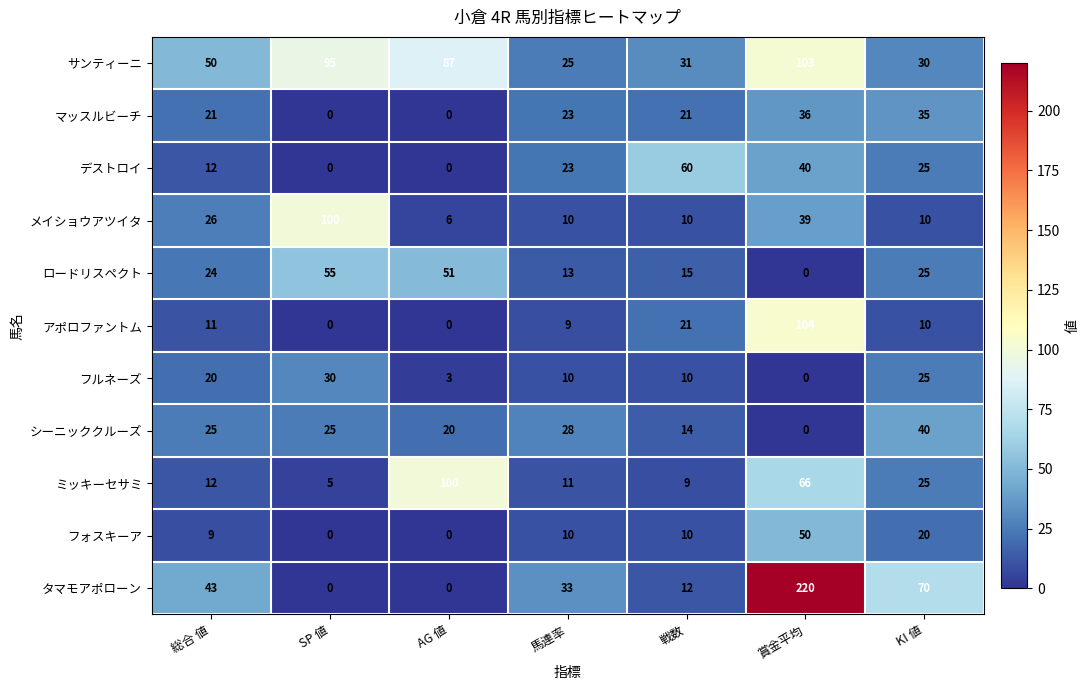

Rank the categories by ミッキーセサミ value from highest to lowest.

AG 値, 賞金平均, KI 値, 総合 値, 馬連率, 戦数, SP 値